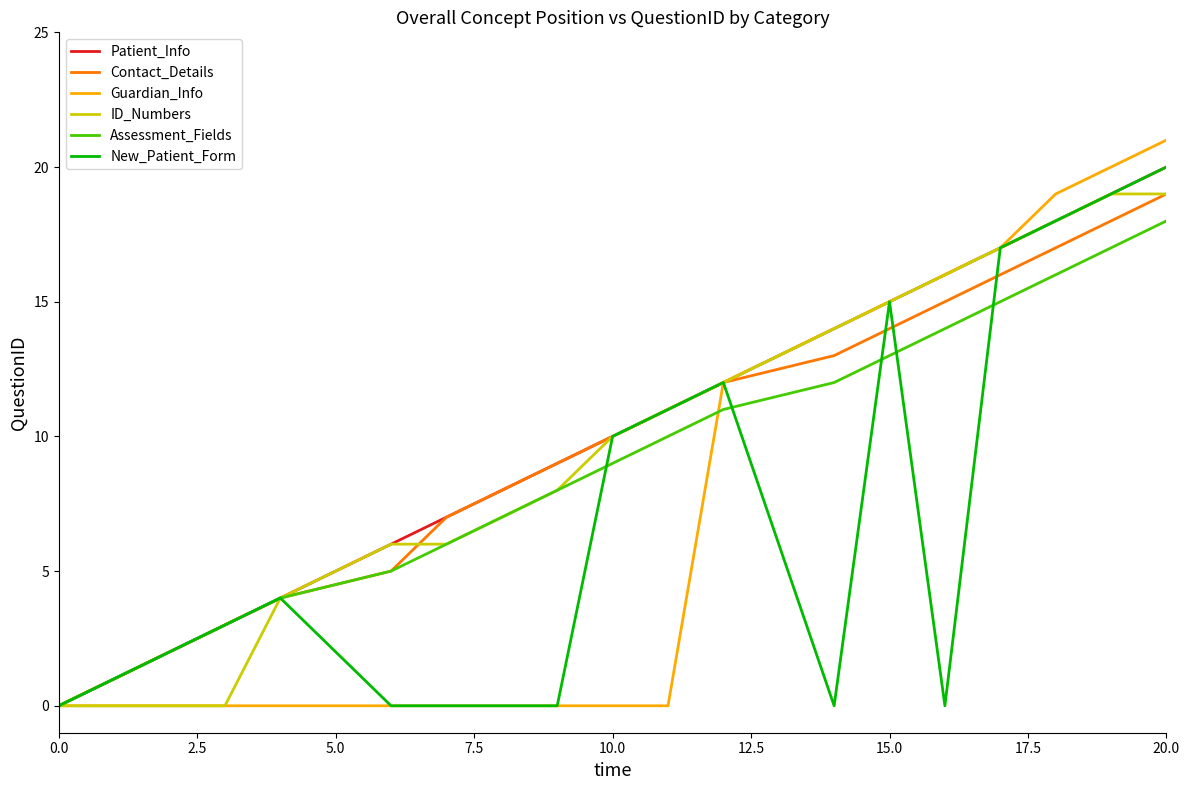

What is the greatest value displayed?

21